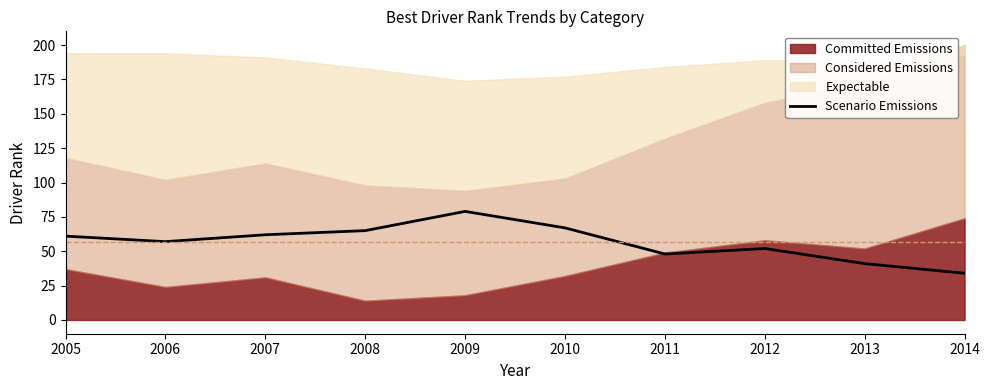

What is the lowest value of the Scenario Emissions series?

34